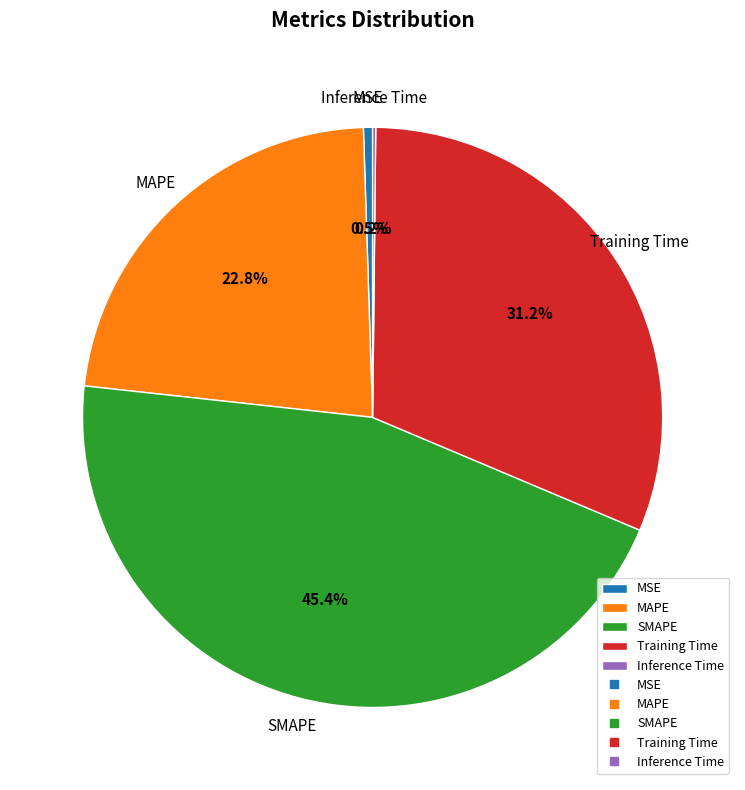

How much of the chart is everything except SMAPE?

54.6%